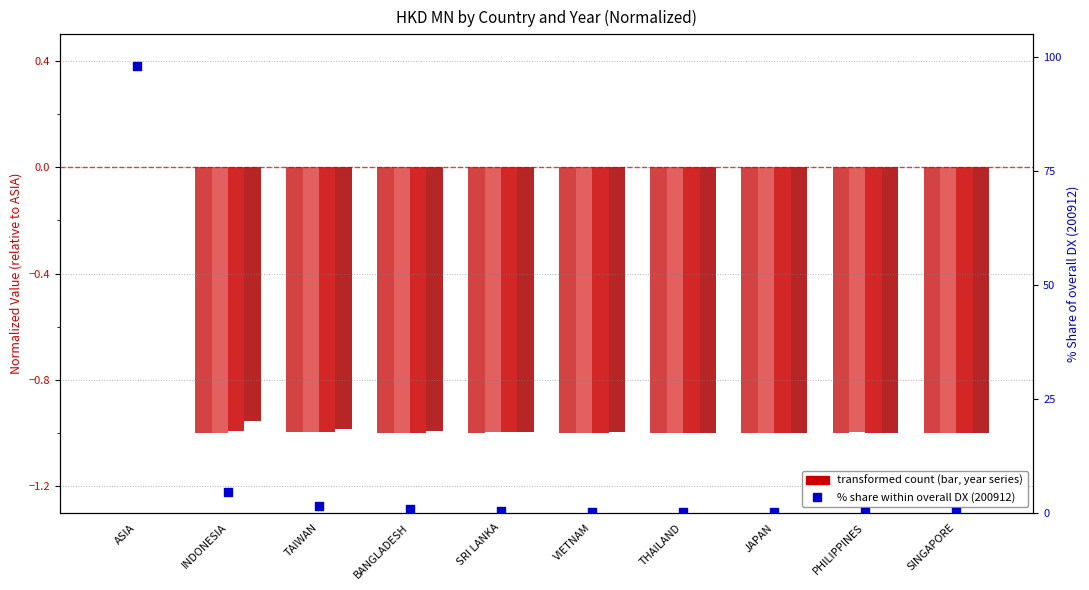

What is the change in value from VIETNAM to THAILAND?

-0.1